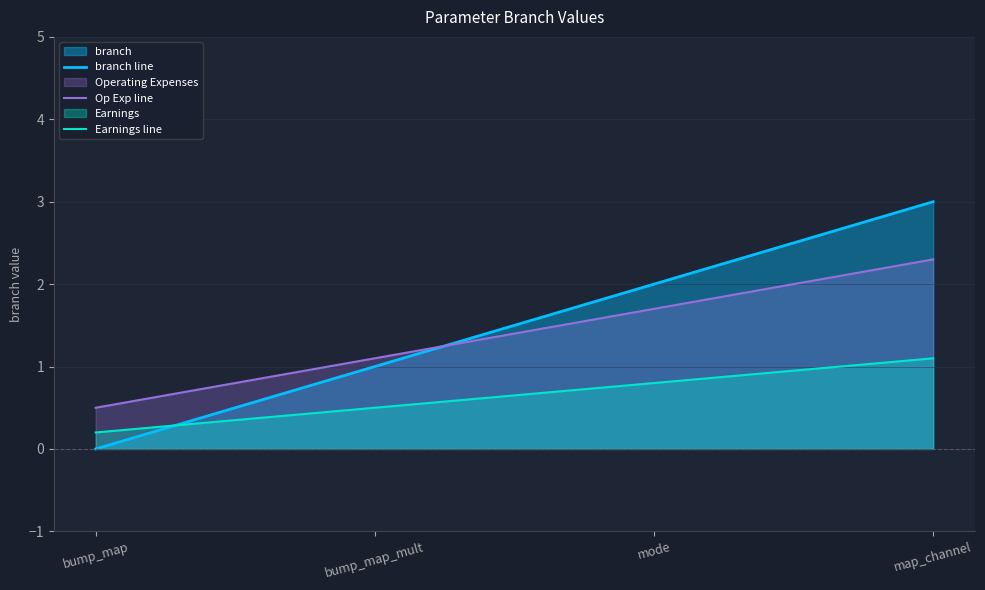

Rank the categories by value from lowest to highest.

bump_map, bump_map_mult, mode, map_channel